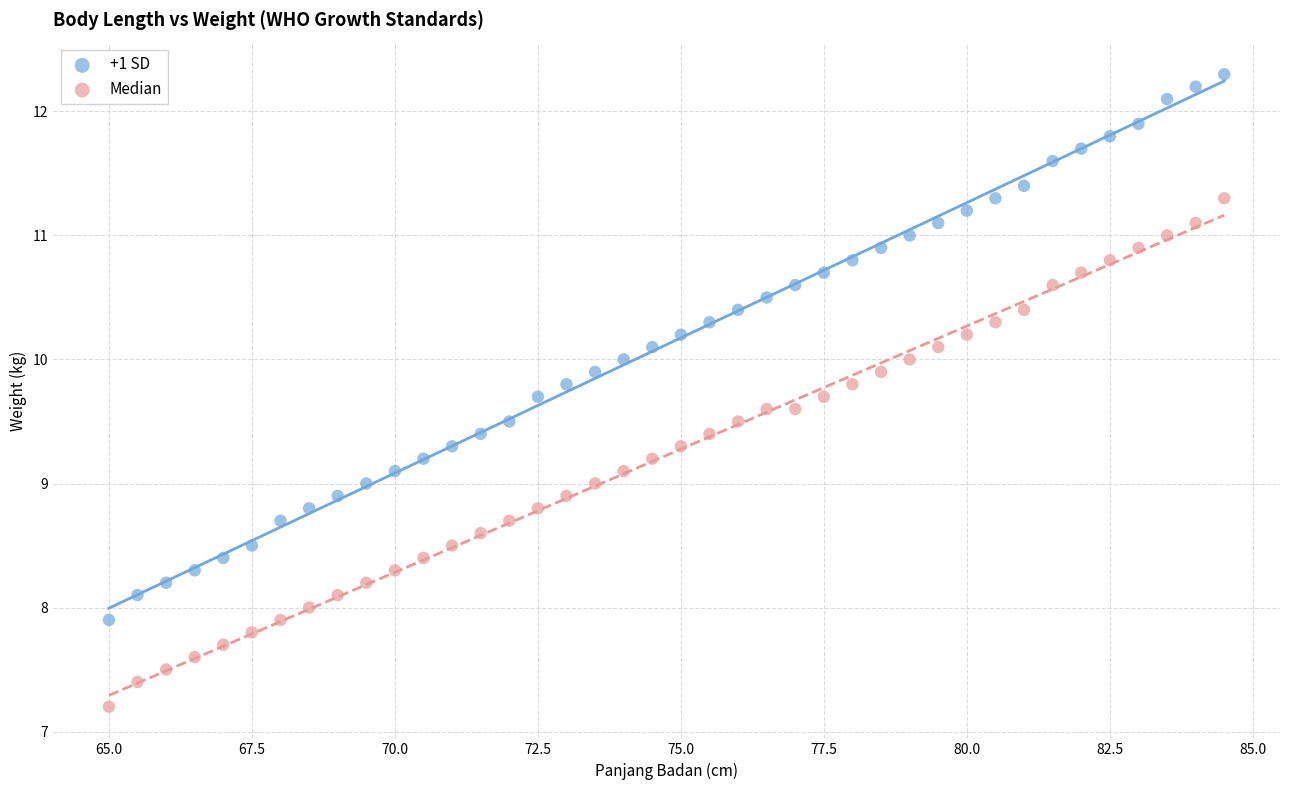

Which series reaches the maximum Y coordinate?

+1 SD